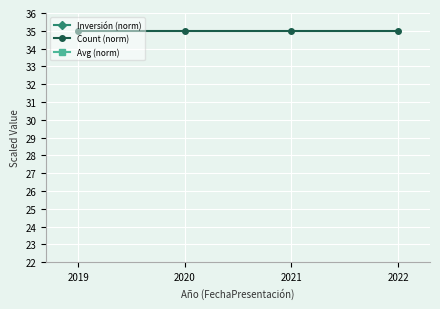

Rank the series by their maximum value, from lowest to highest.

Count (norm), Avg (norm), Inversión (norm)